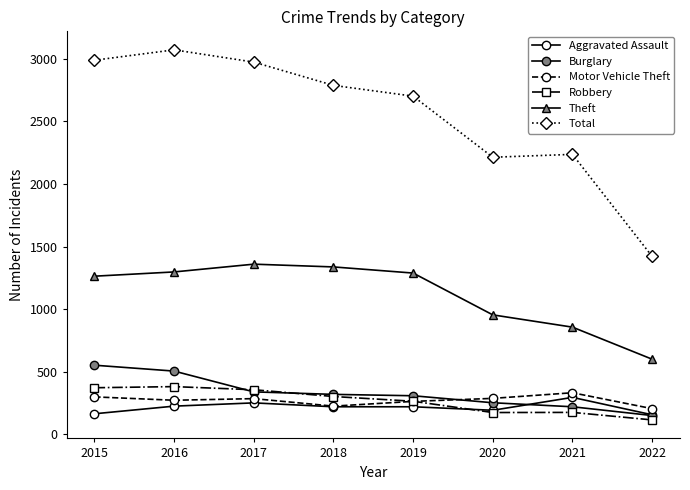

Does the chart have visible grid lines?

No